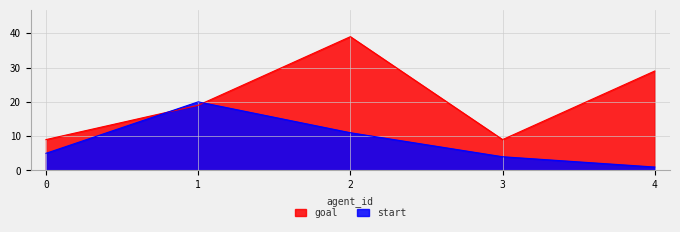

How many times do goal and start cross each other?

2